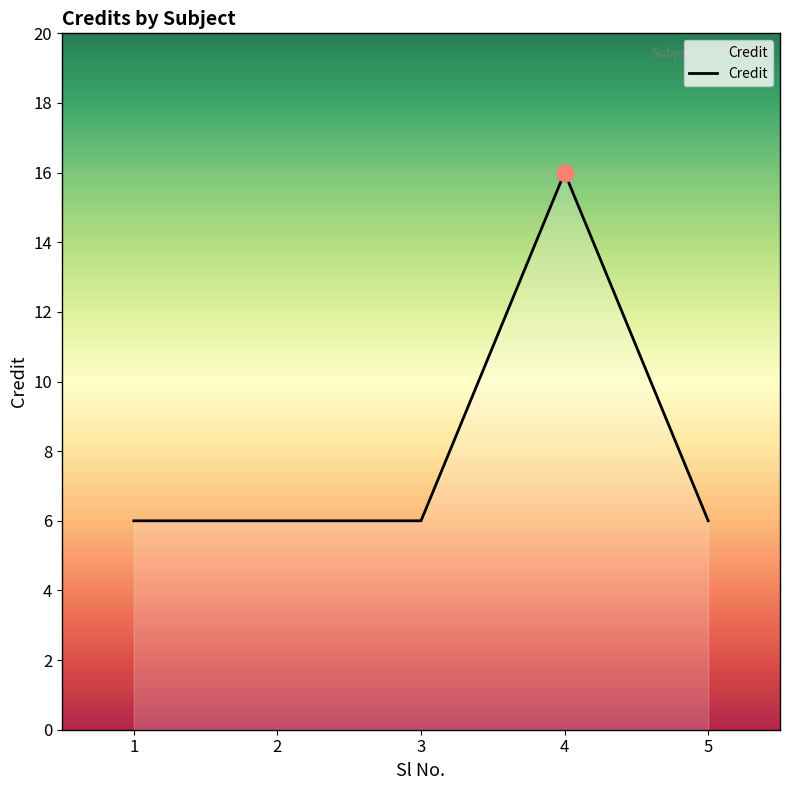

Count the number of categories in the chart.

5